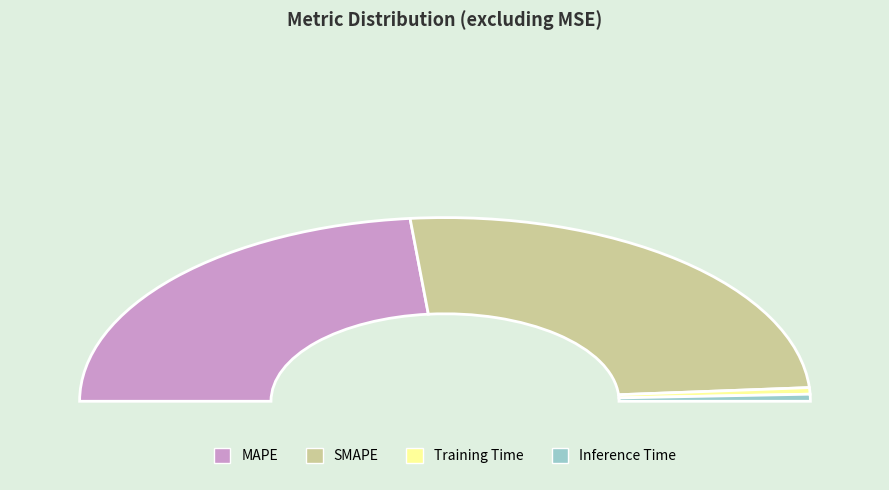

Combined, what portion of the pie is Training Time and SMAPE?

51.8%